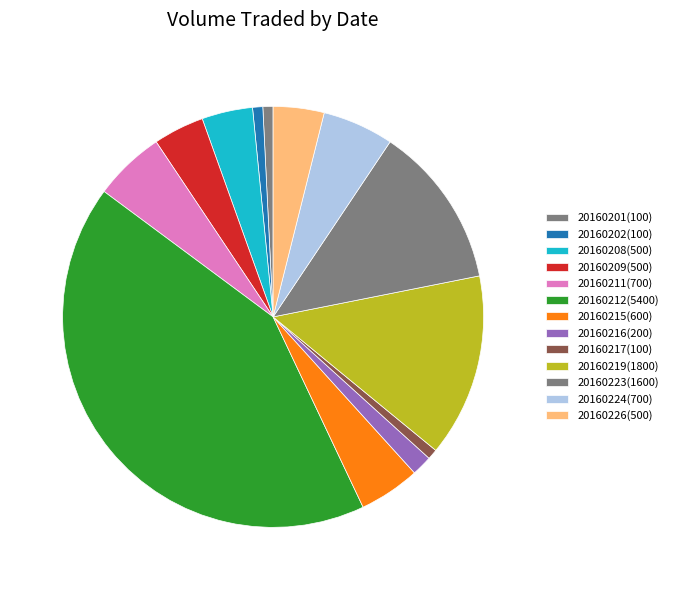

What is the change in value from 20160219(1800) to 20160226(500)?

-1300